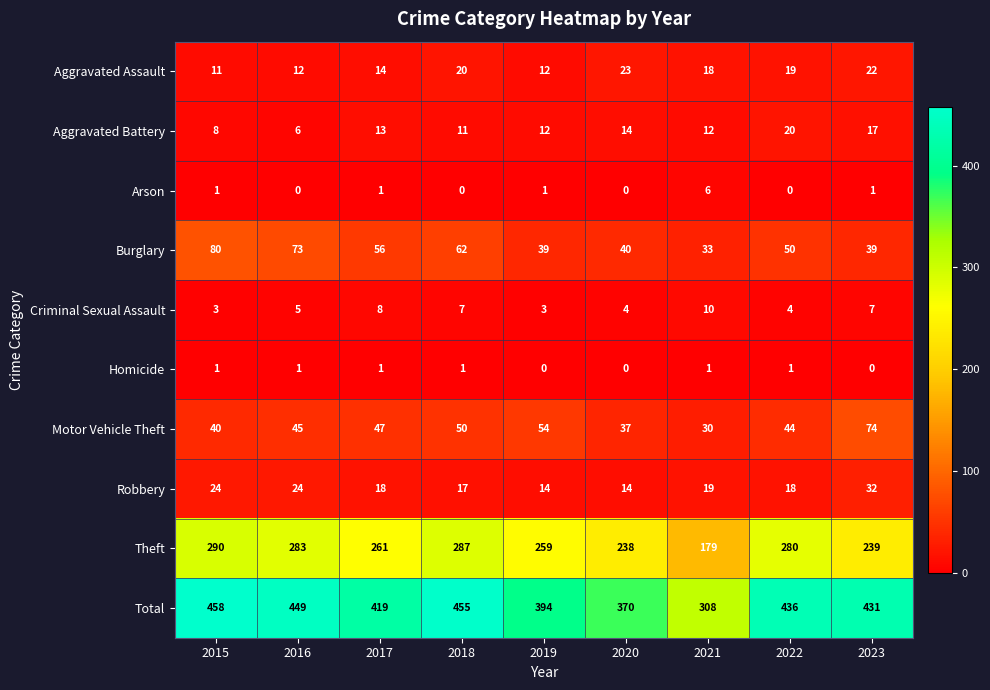

What is the difference between the highest and lowest values at 2022?

436